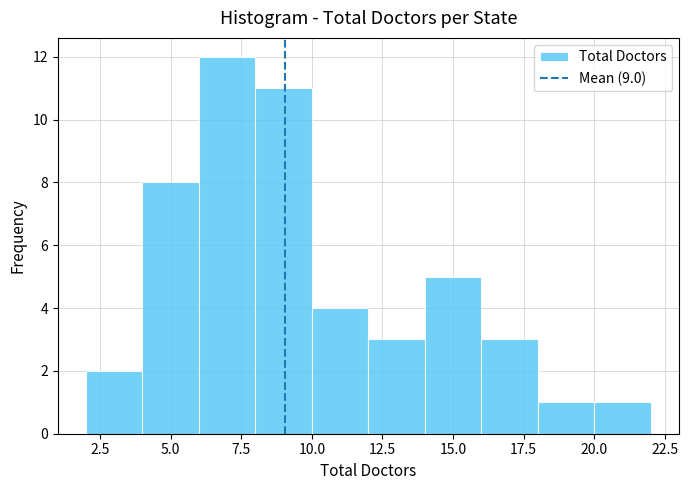

How tall is the bar that spans 14 to 16 on the x-axis? The values are not printed on the chart, so give them approximately, as read against the axis.

5